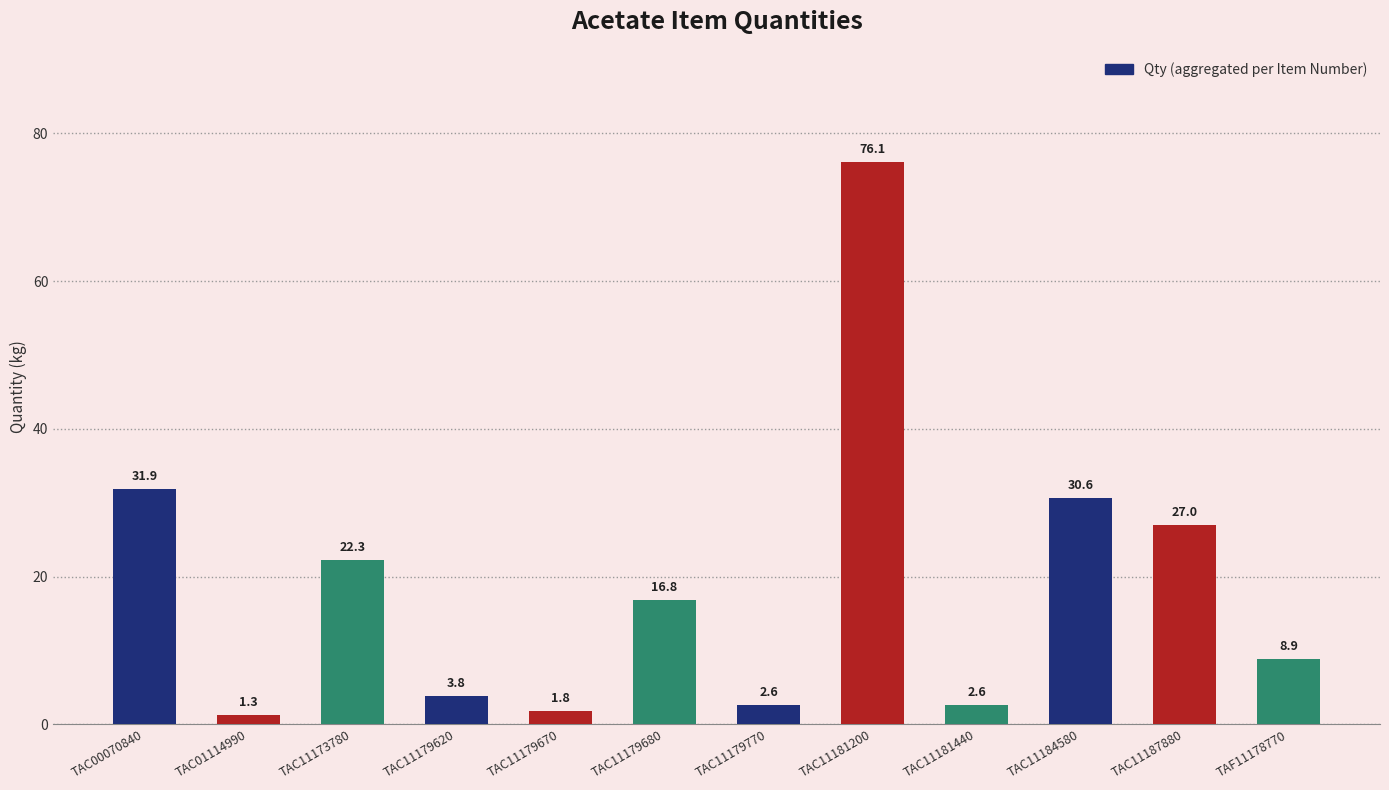

At which label is the value closest to 38?

TAC00070840